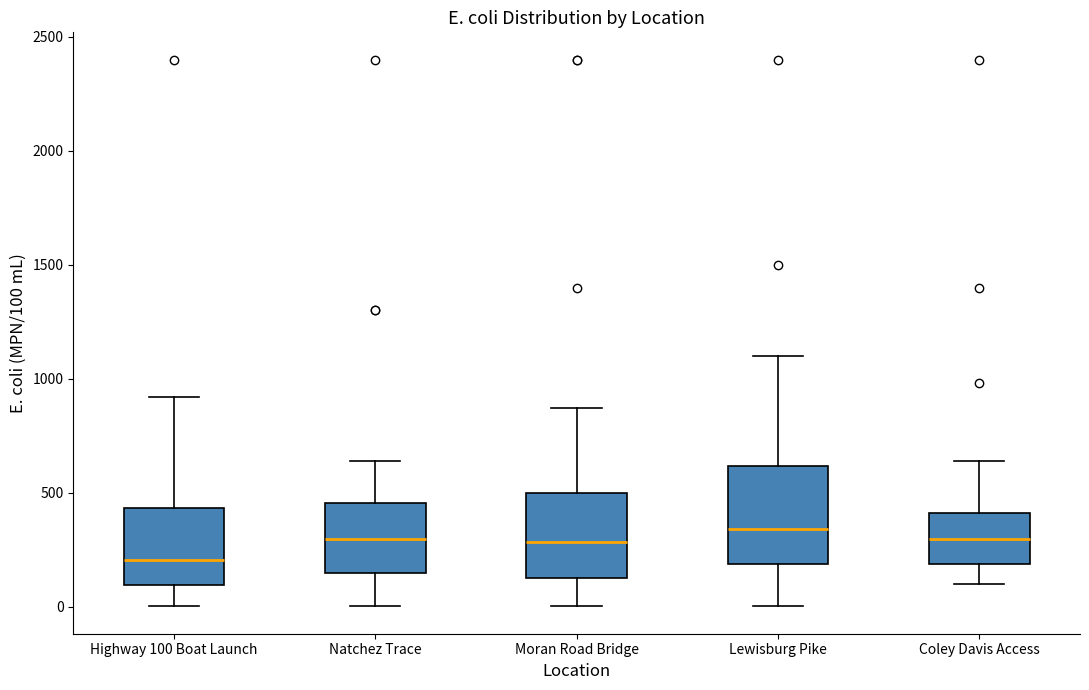

Where is the lower edge of the box for Lewisburg Pike on the y-axis? The values are not printed on the chart, so give them approximately, as read against the axis.

200